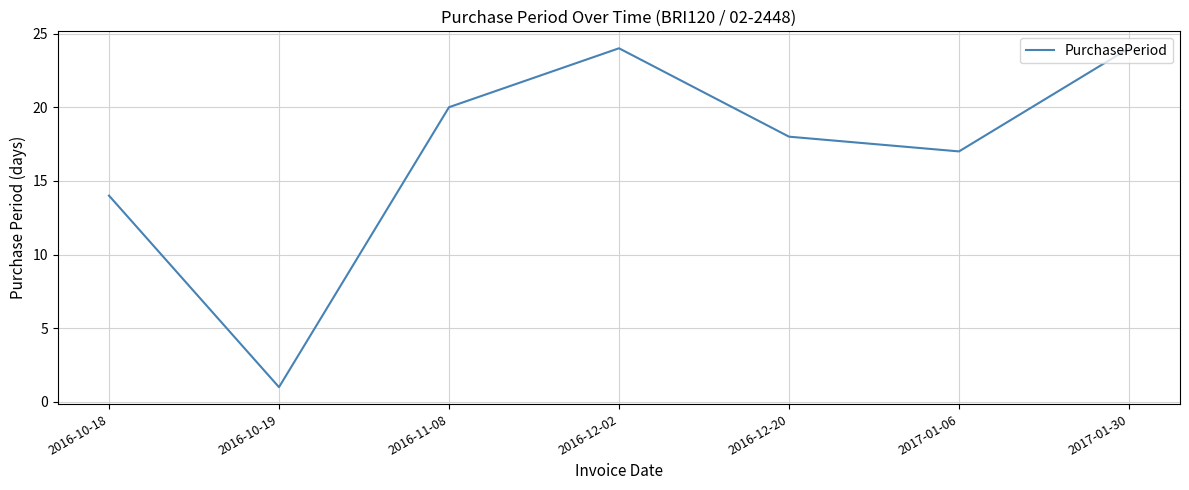

What is the change in value from 2016-10-19 to 2017-01-30?

+23